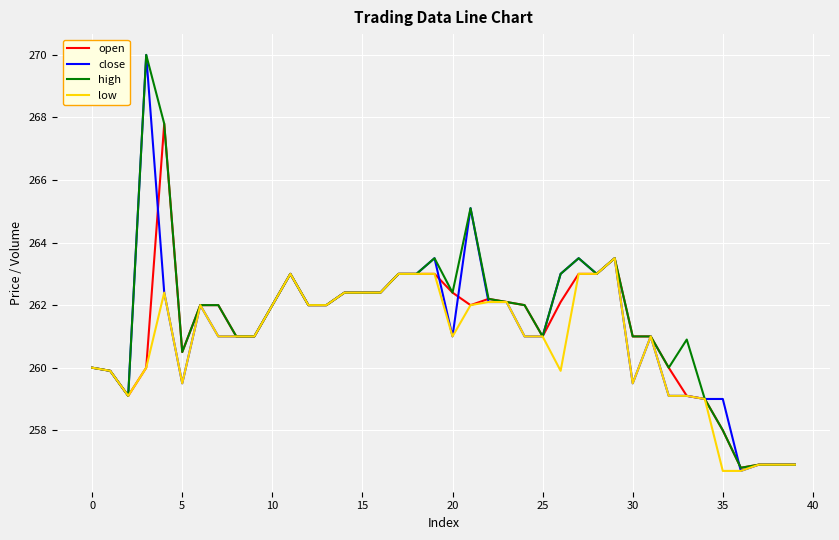

Which series has the largest range (max minus min)?

close